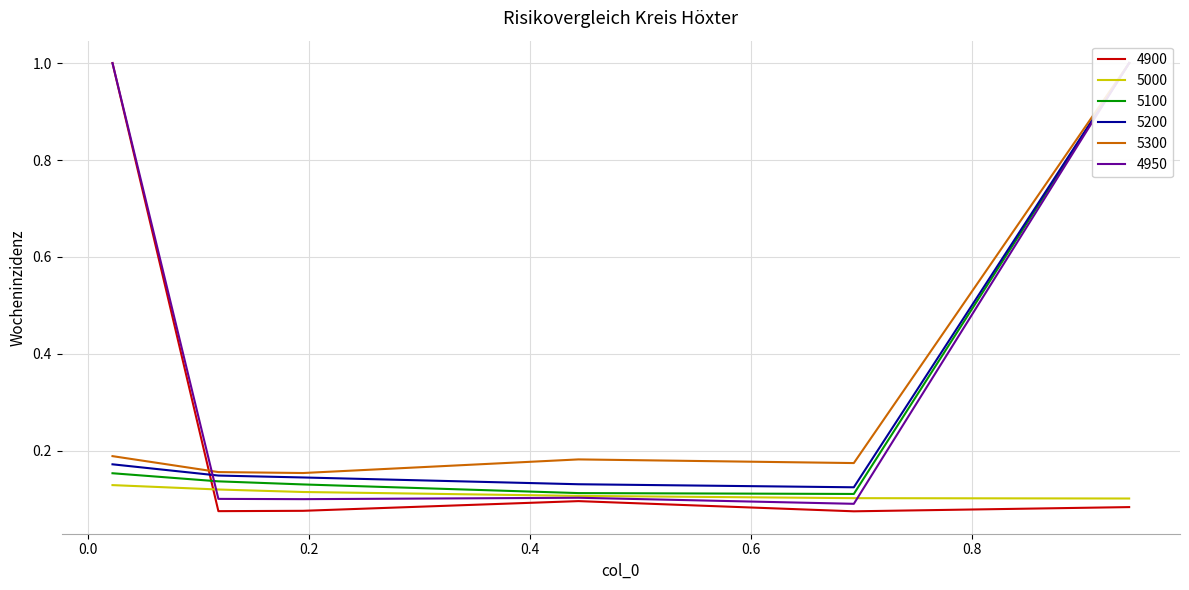

True or false: 5300 has more than 1 interior local peaks.

False